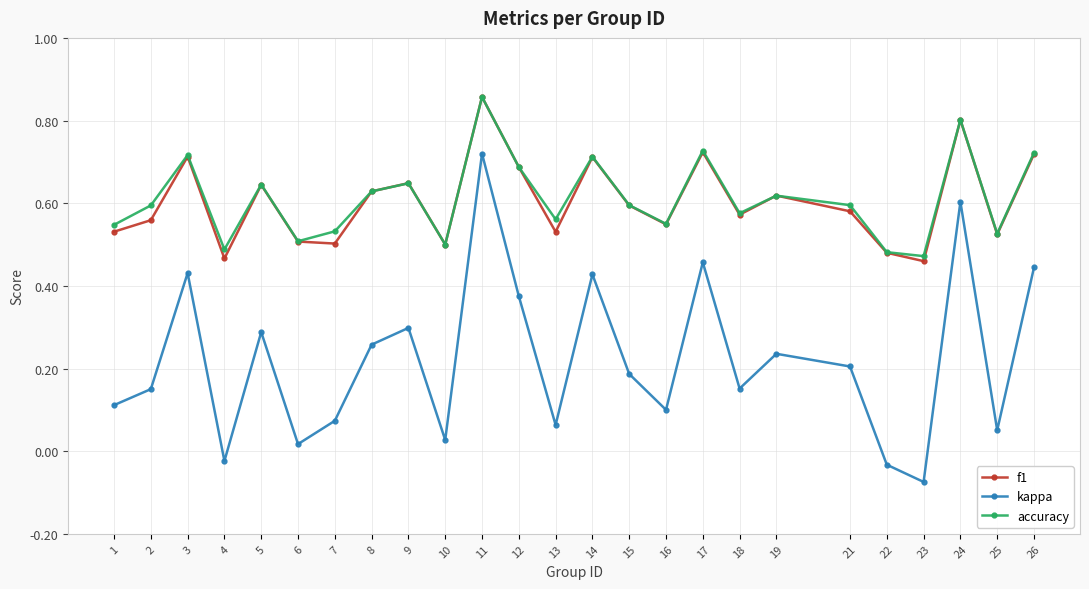

What is the total value across all series at 21?

1.4